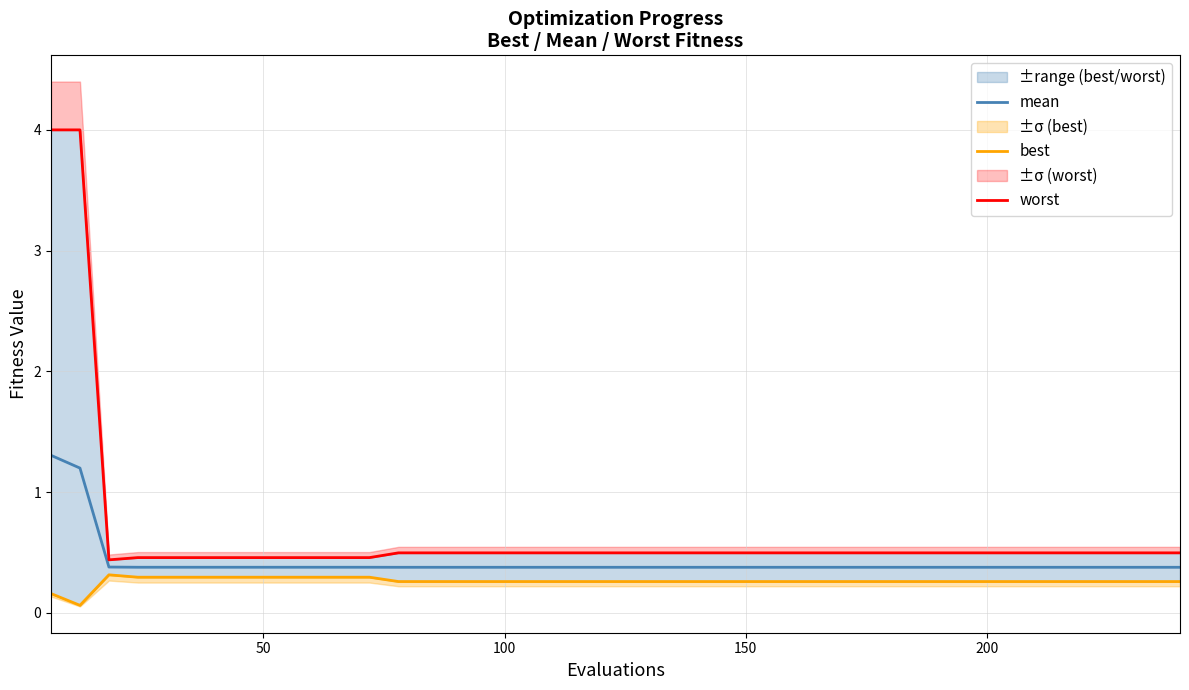

Which series has the largest range (max minus min)?

worst